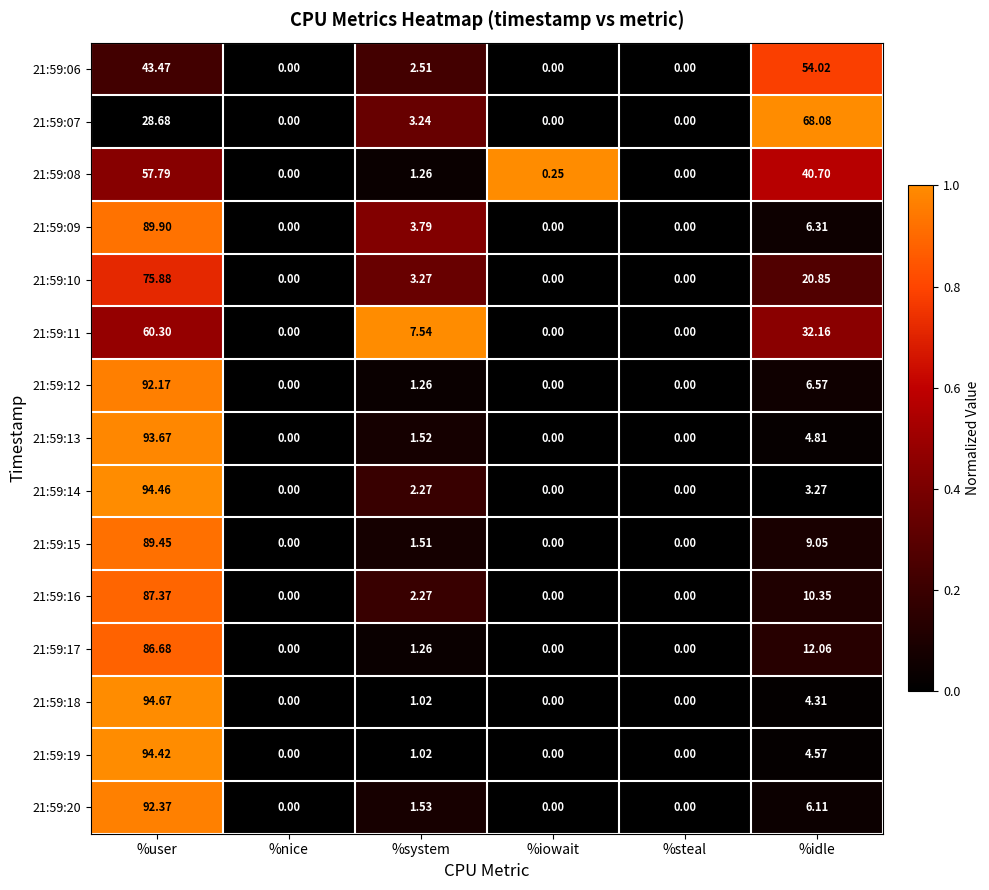

Which category has the highest value in the 21:59:14 series?

%user